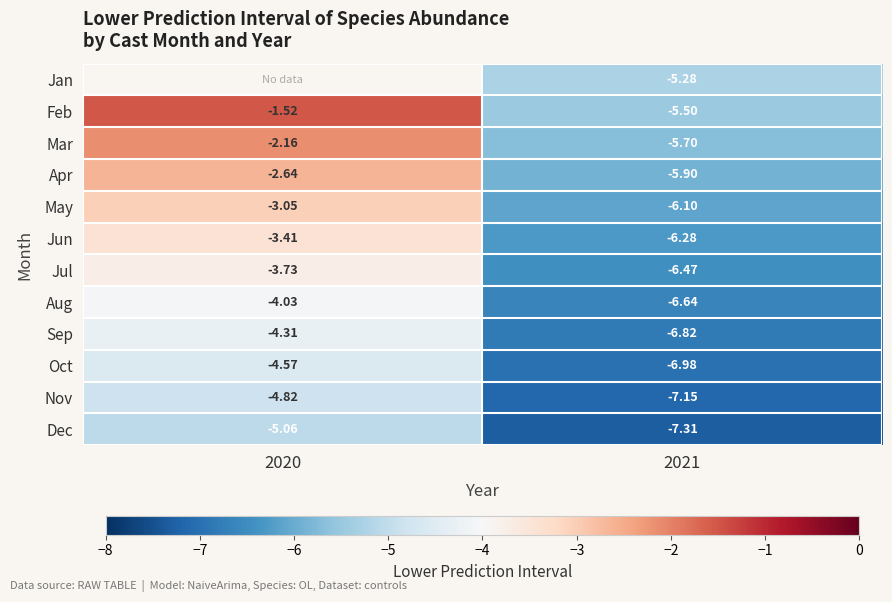

Is it true that Sep equals -4.3 at 2020?

True